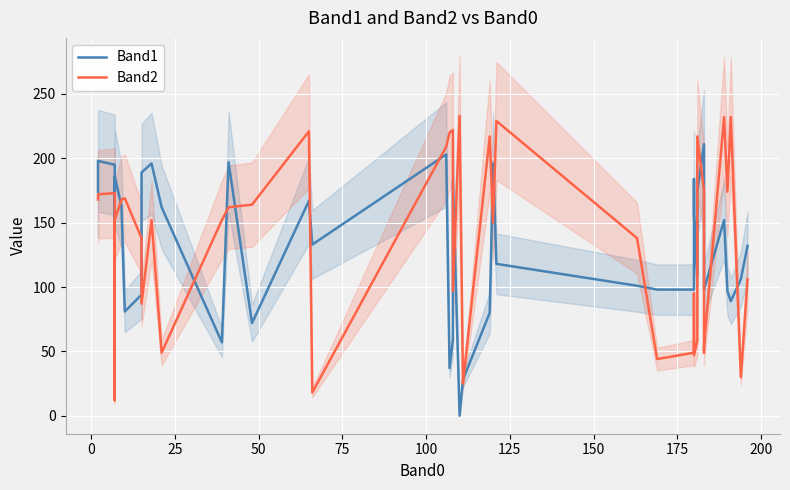

How many data points in Band1 are less than 132?

20